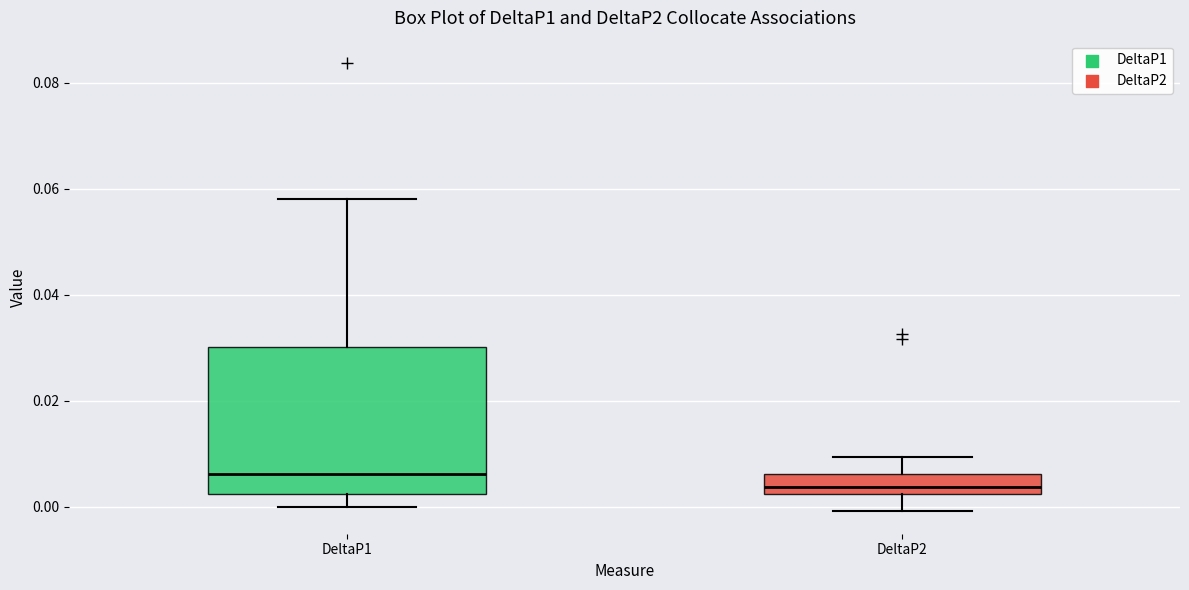

Reading left to right, read every box against the y-axis: the position of its median line, the range the box covers, and the ends of its whiskers. The values are not printed on the chart, so give them approximately, as read against the axis.

DeltaP1: median 0.006, box 0.002 to 0.030, whiskers 0.000 to 0.058
DeltaP2: median 0.004, box 0.002 to 0.006, whiskers 0.000 to 0.010